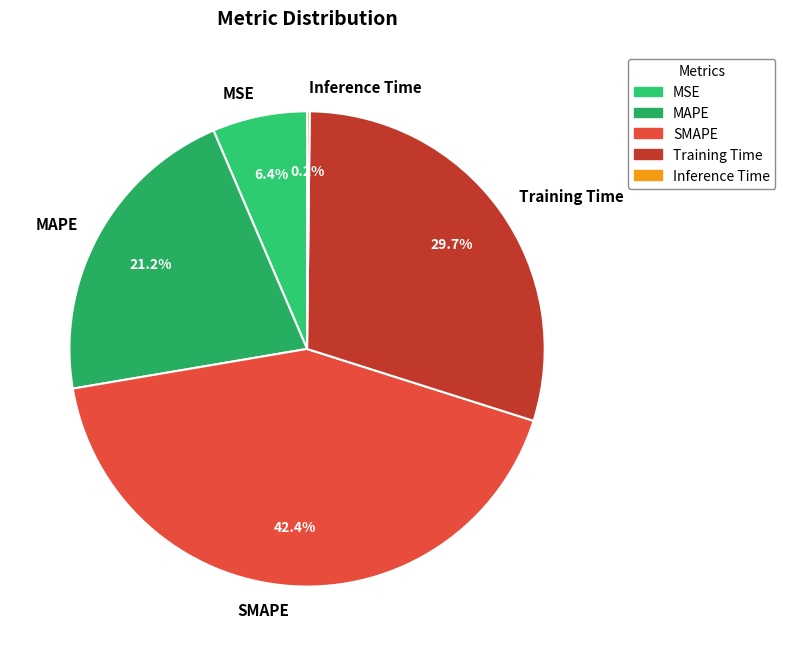

What percentage is NOT represented by SMAPE?

57.6%